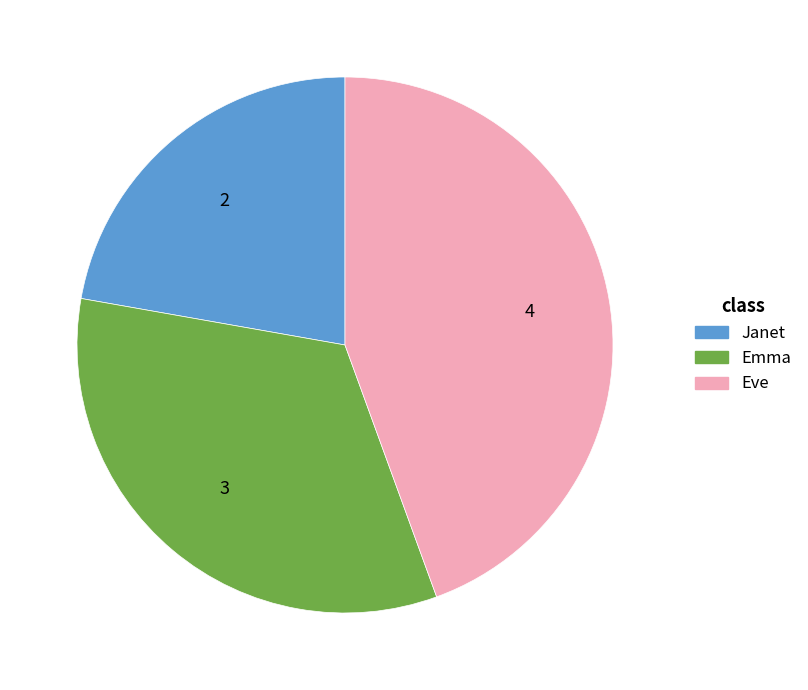

Count the number of slices in the pie.

3